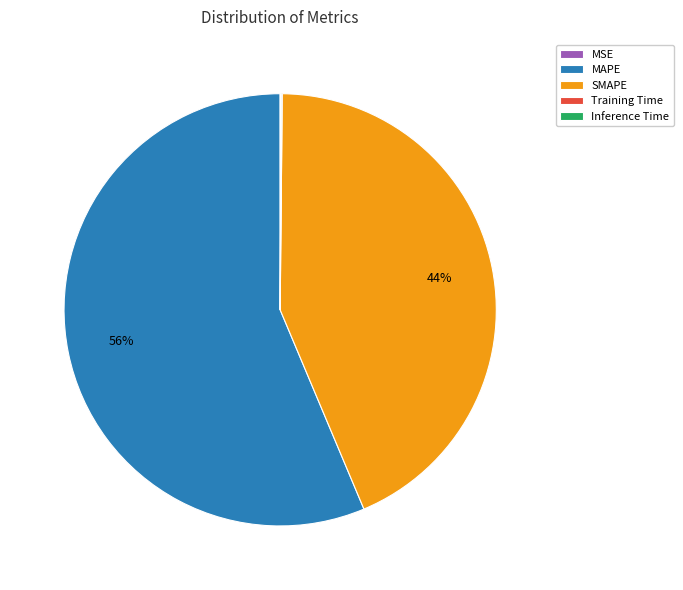

True or false: MAPE accounts for 56% of the total.

True